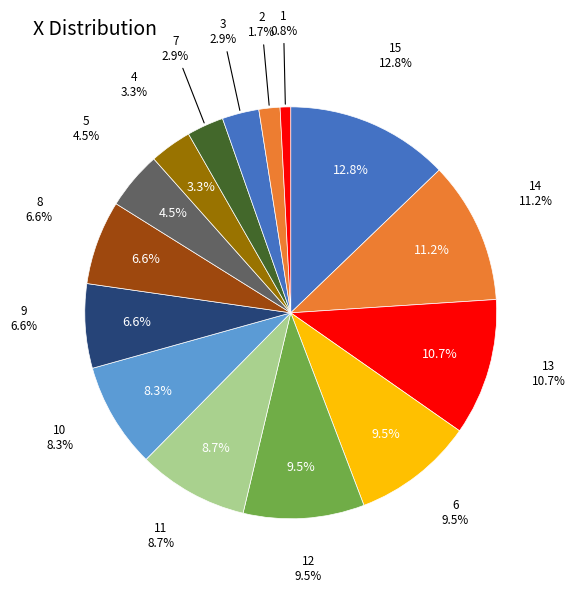

What is the change in value from 10 to 11?

+1